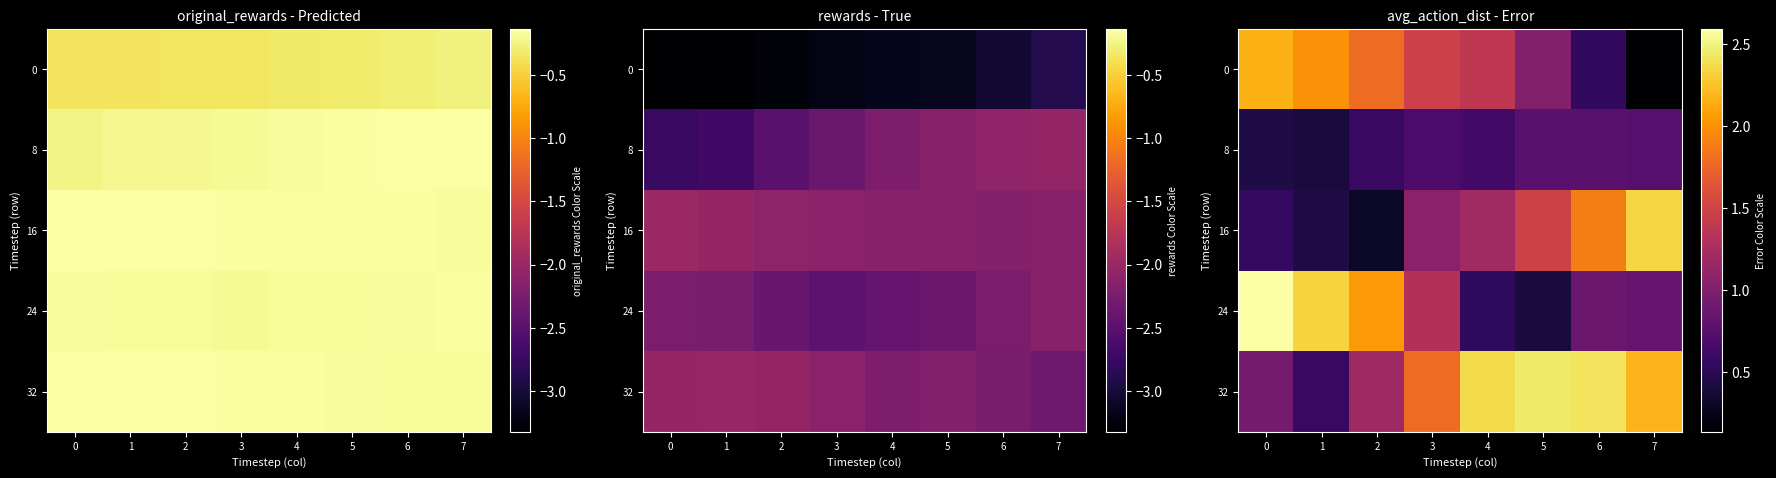

What is the difference between the 0 values at 3 and 7?

1.3